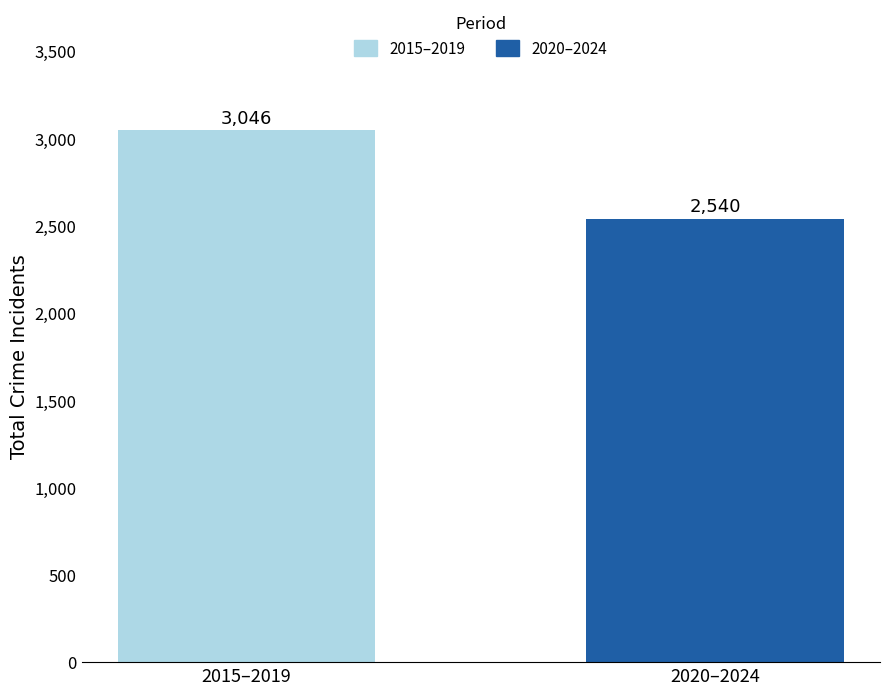

Which category has the lowest value across all series?

2020–2024